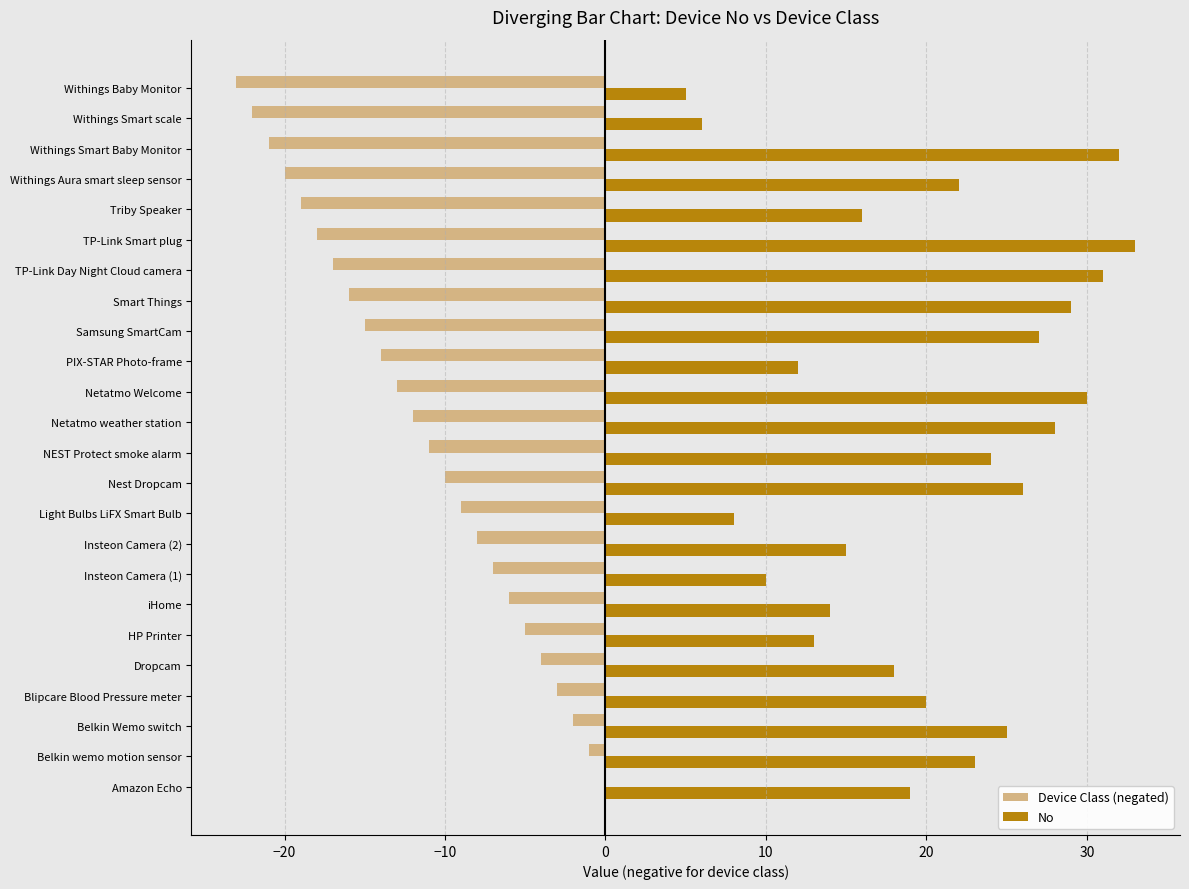

Is it true that Device Class (negated) equals -19 at Triby Speaker?

True